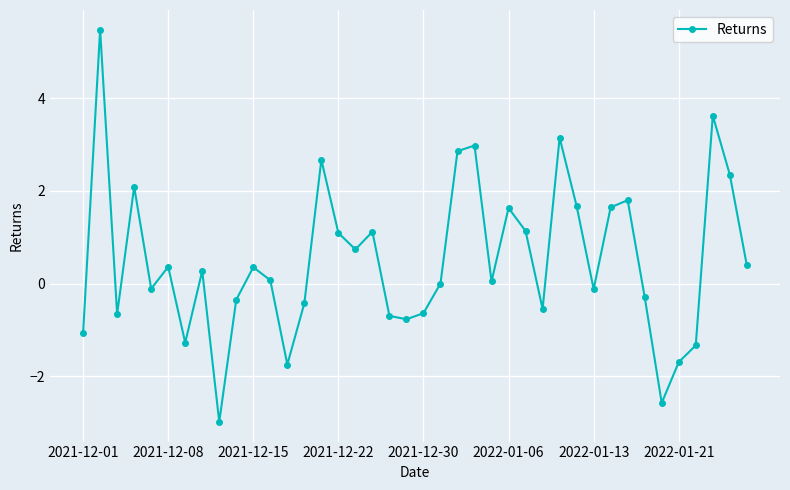

What is the smallest value displayed?

-3.0